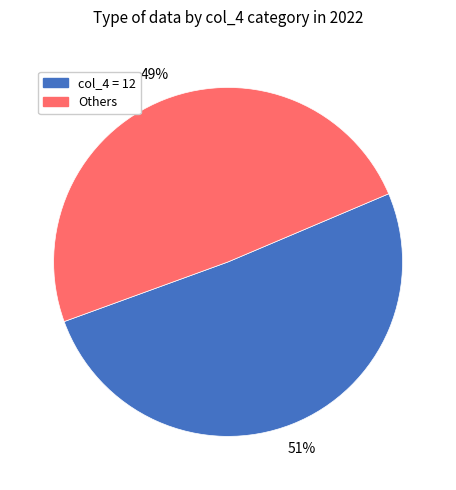

To the nearest percent, what is the difference between the largest and smallest slice percentages?

2%